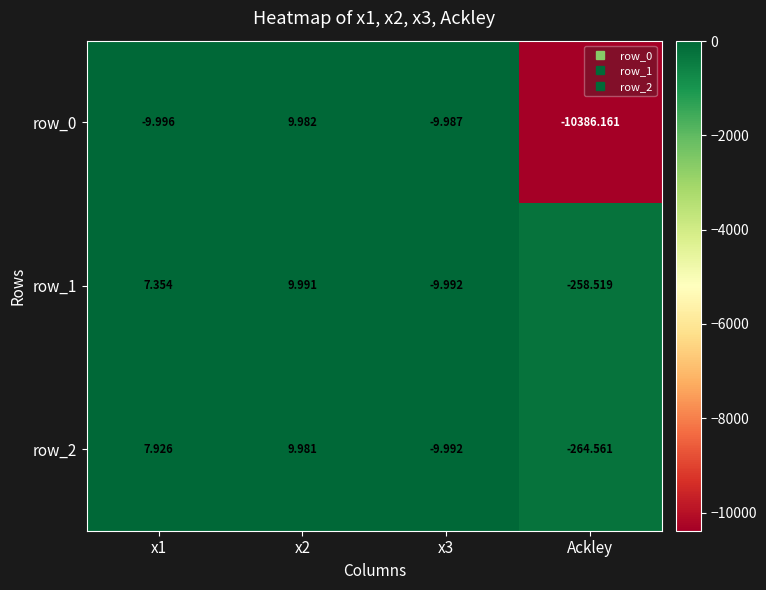

At which category is the sum across all series the highest?

x2